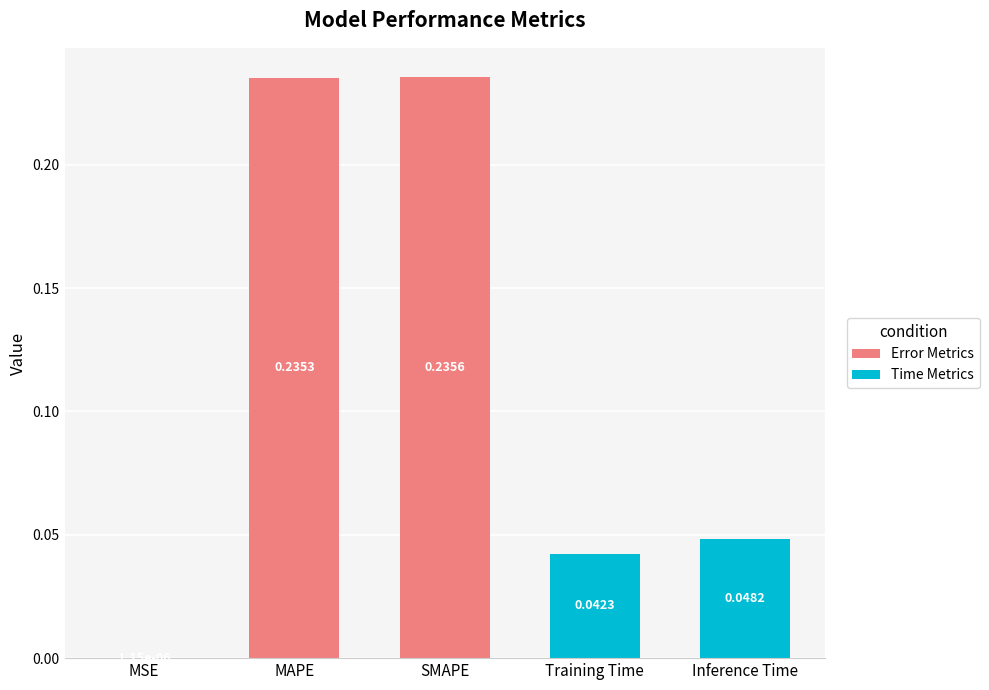

At which category does the chart reach its peak across all series?

SMAPE